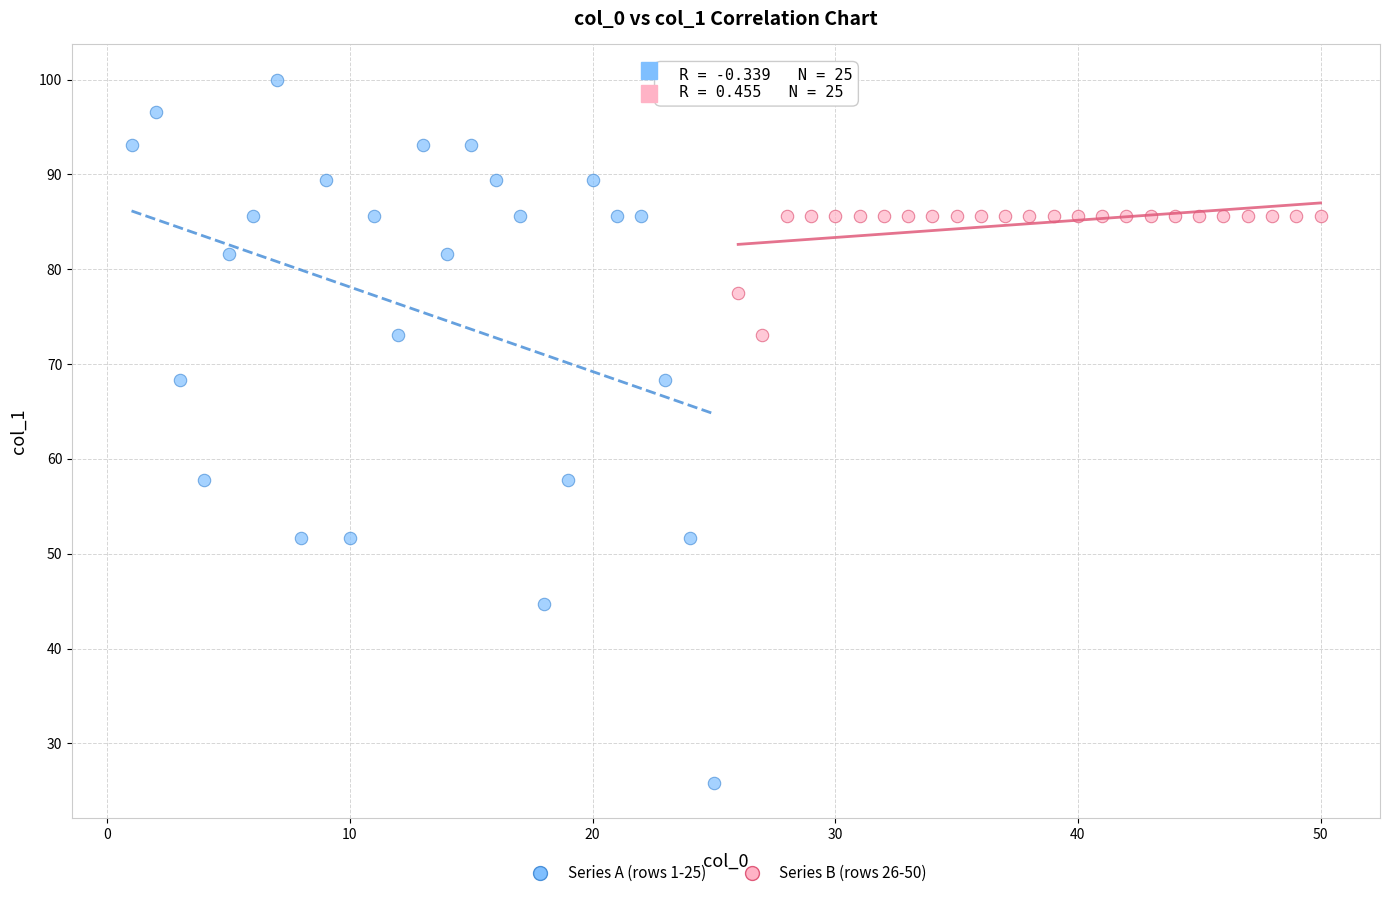

Which series has the largest Y range (max minus min)?

Series A (rows 1-25)